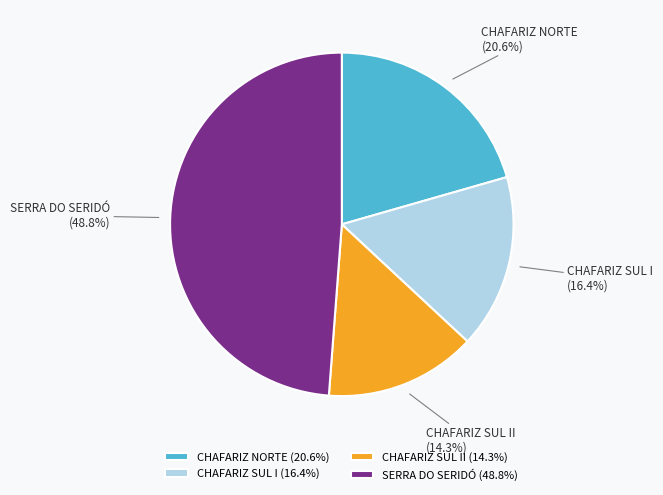

Is there any slice that represents more than half of the pie?

No